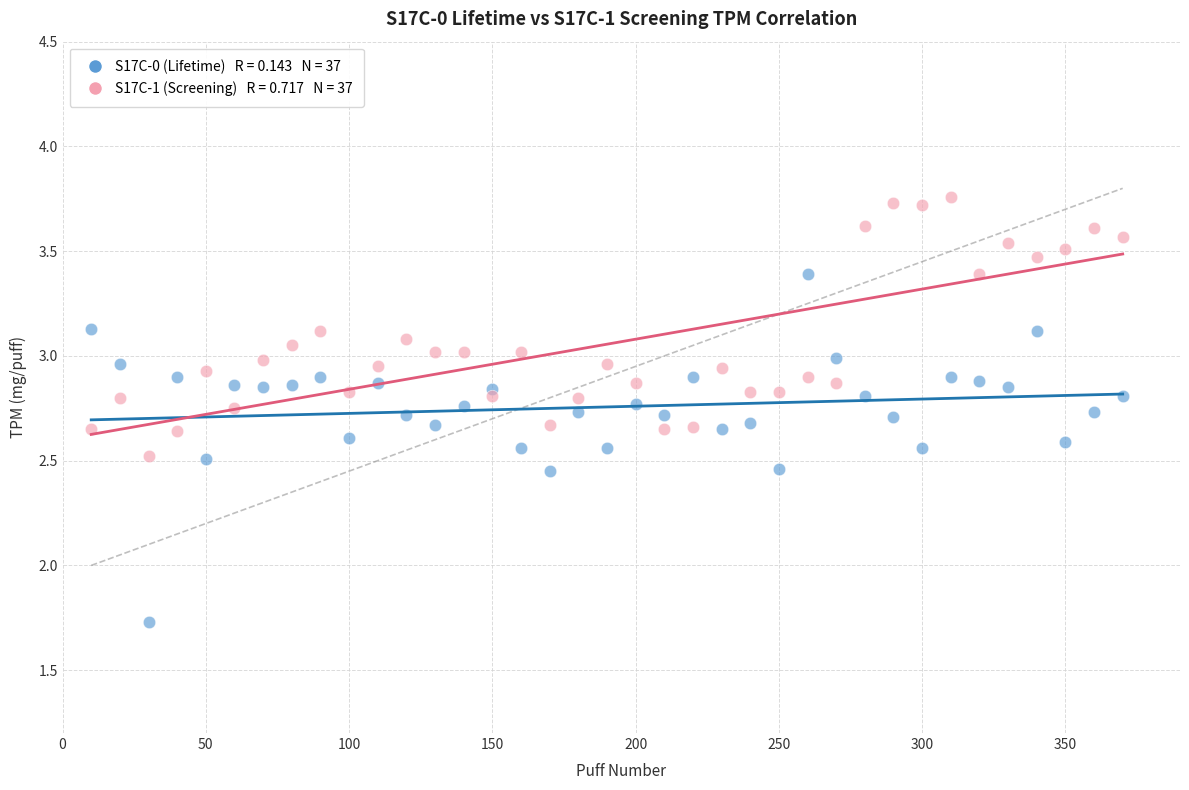

Across all series, what Y value is closest to 2?

1.7